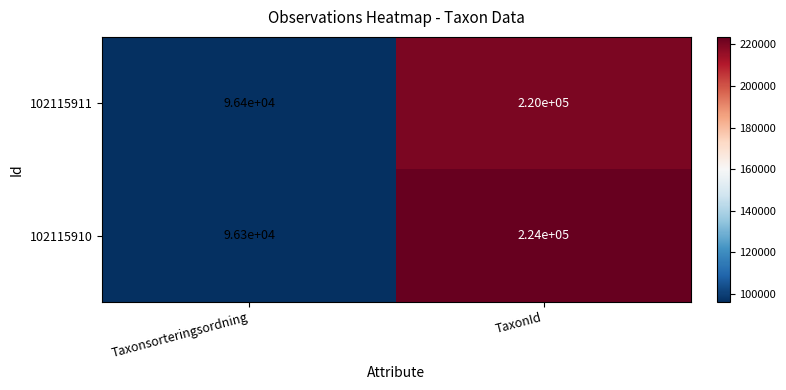

At how many categories does at least one series exceed 208267?

1